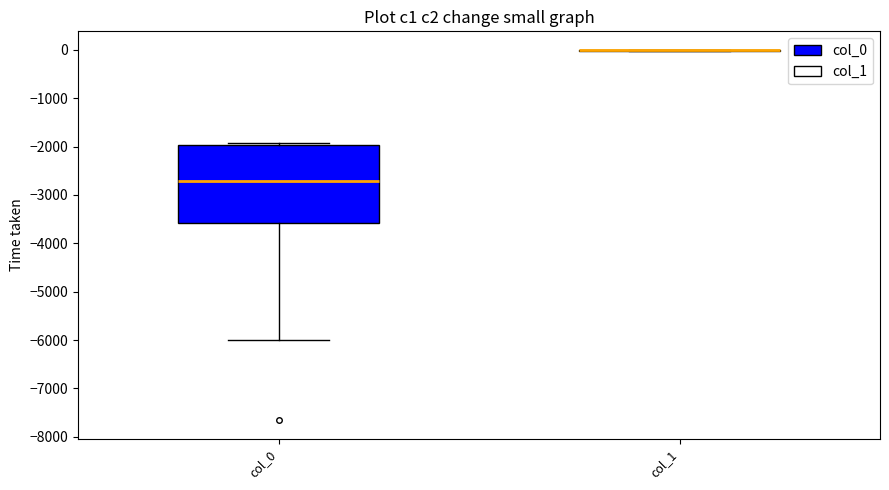

Which box is the tallest, from its lower edge to its upper edge?

col_0